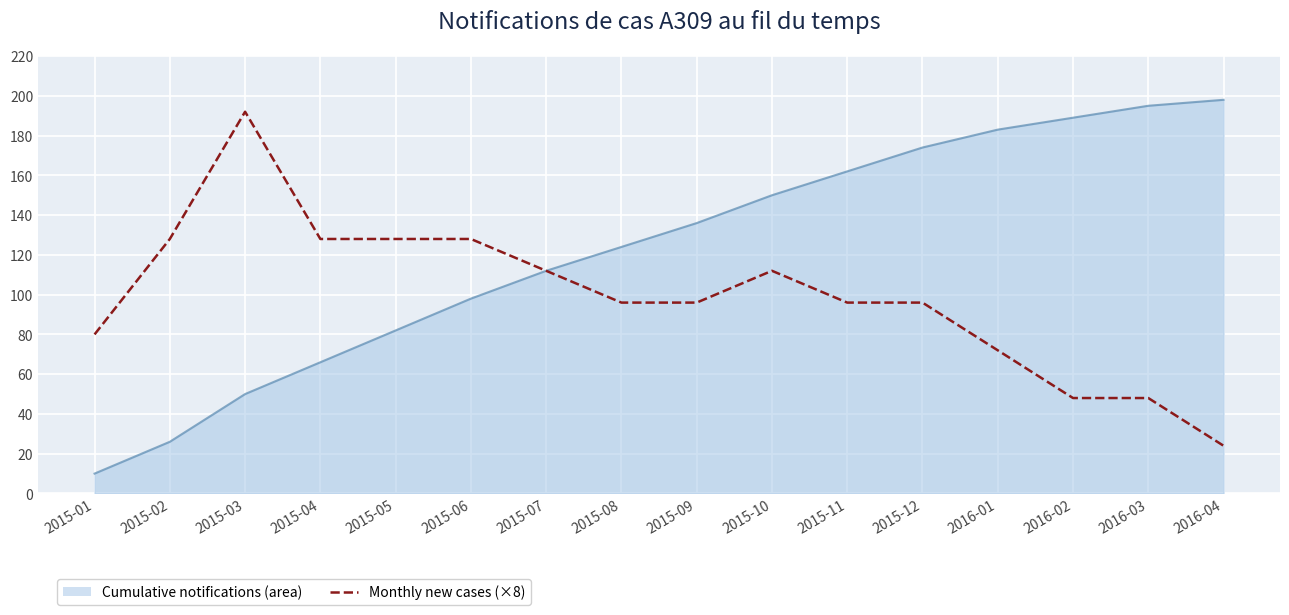

Does the chart have visible grid lines?

Yes